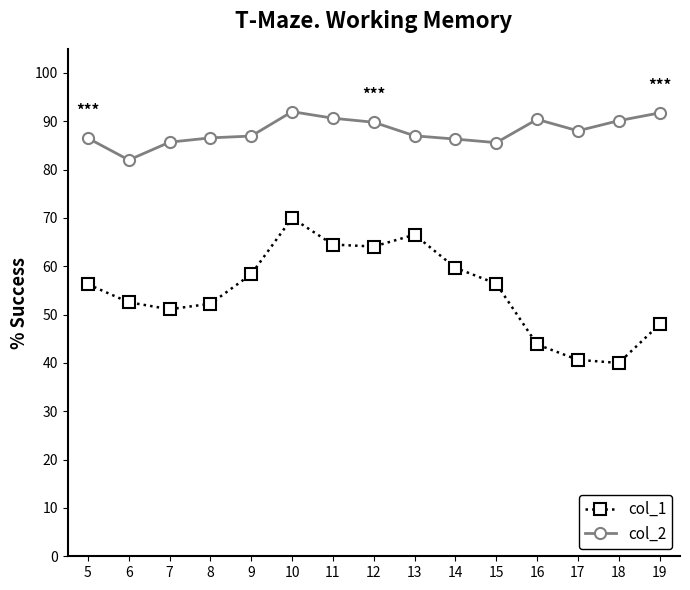

What is the difference between the maximum and second lowest values in the col_2 series?

6.4